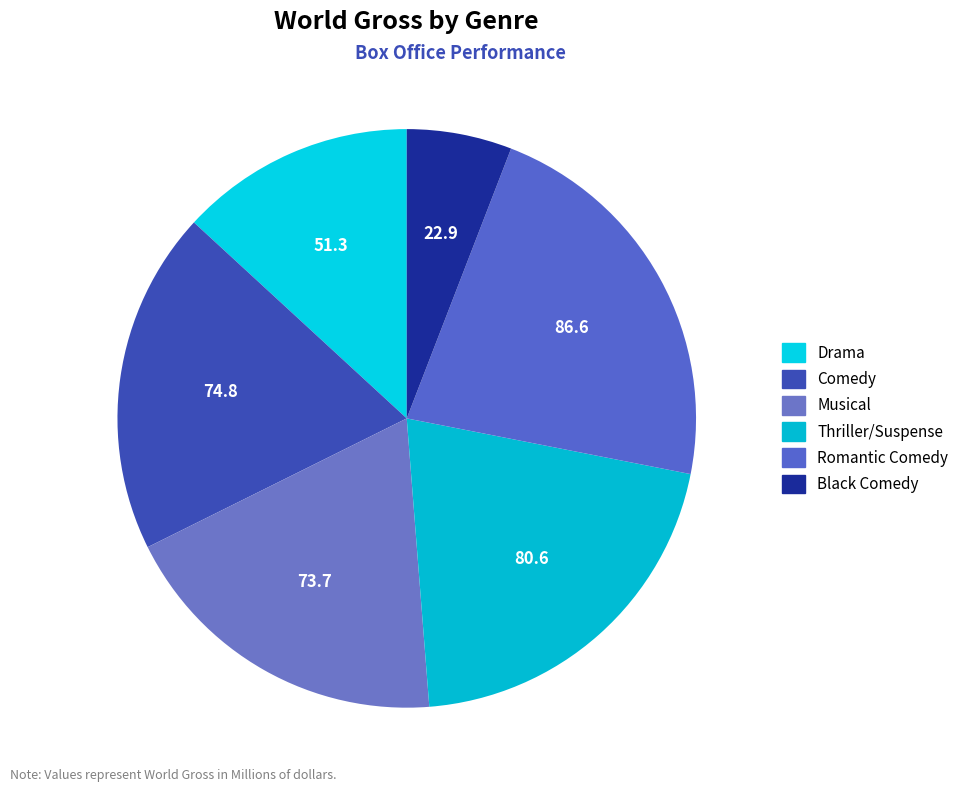

The Romantic Comedy slice represents 22% of the pie. True or false?

True